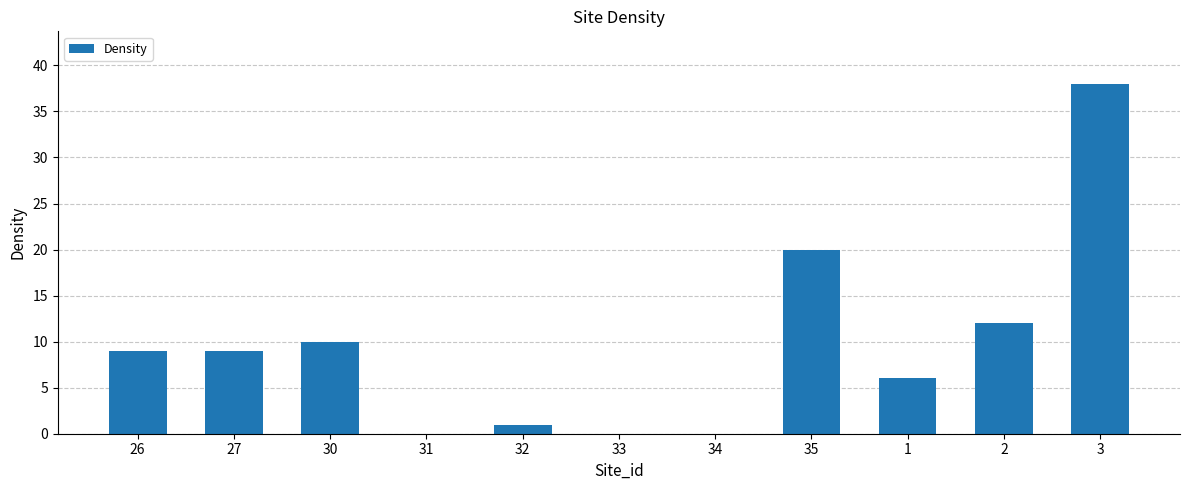

Which has a higher value, 35 or 3?

3